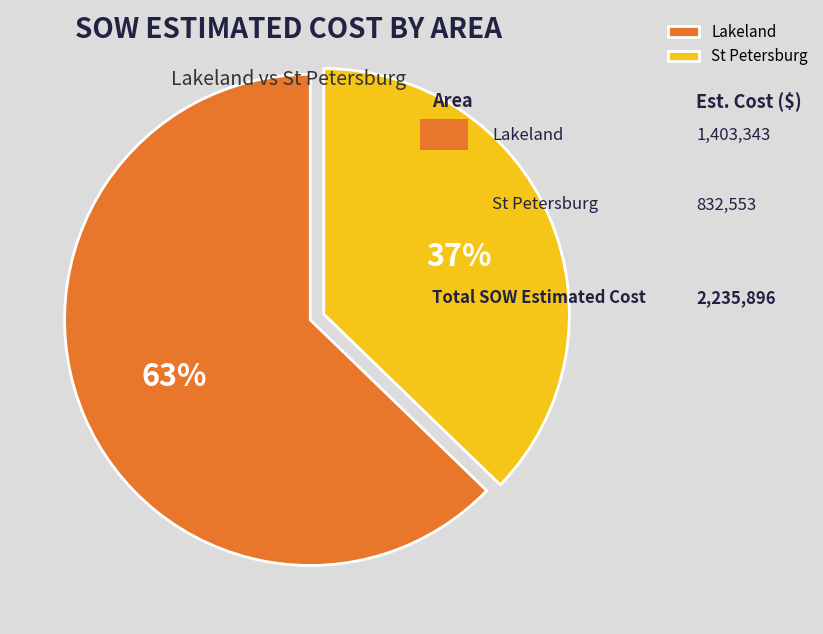

Does St Petersburg account for over 50% of the chart?

No